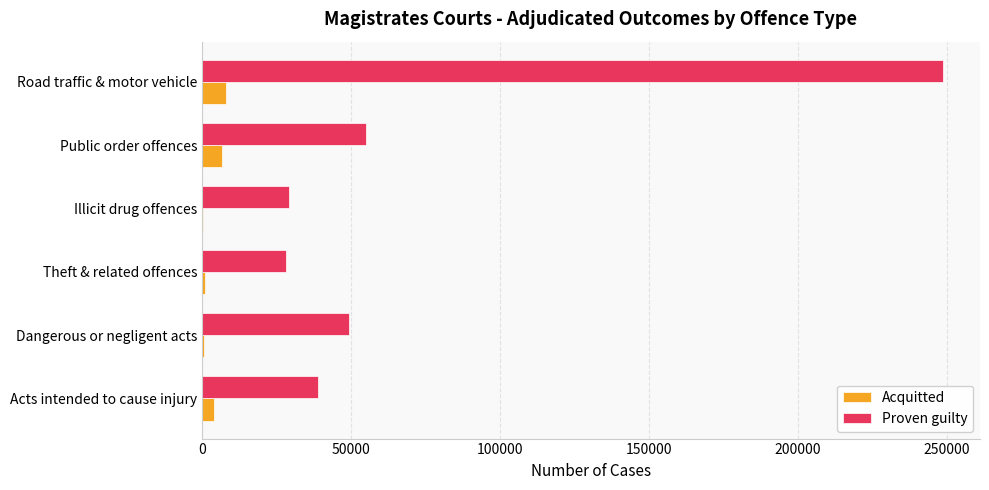

Where is Proven guilty nearest to the value 138484?

Public order offences